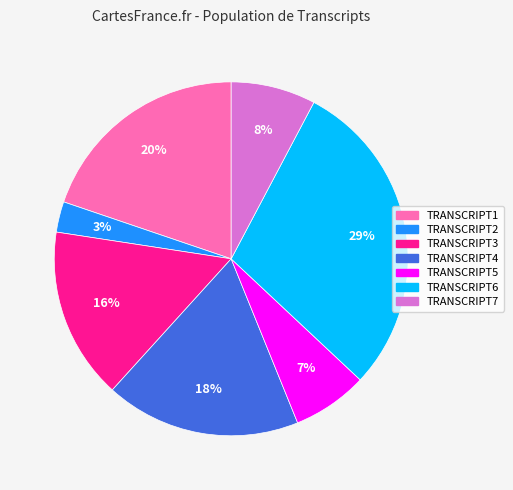

What percentage is the TRANSCRIPT4 slice, to the nearest percent?

18%